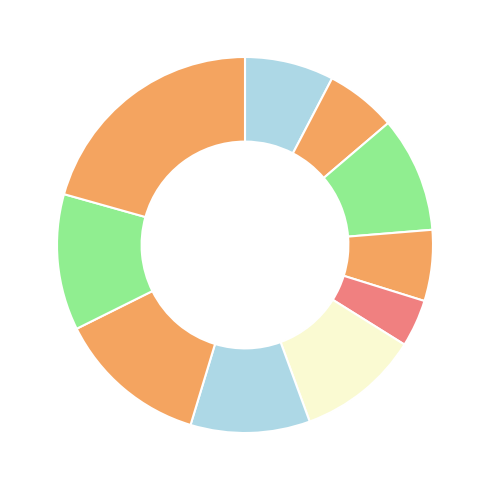

Is there any slice that represents more than half of the pie?

No